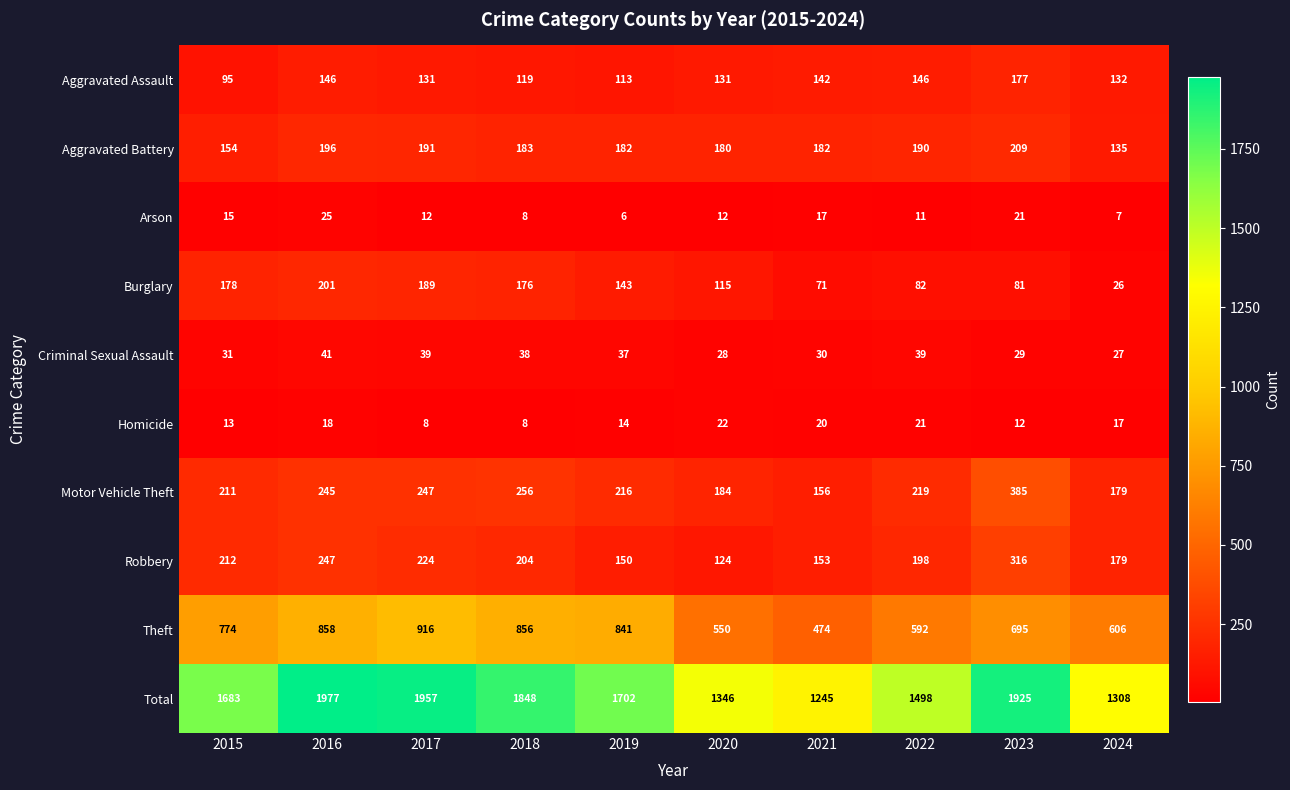

What is the minimum value shown in the chart?

6